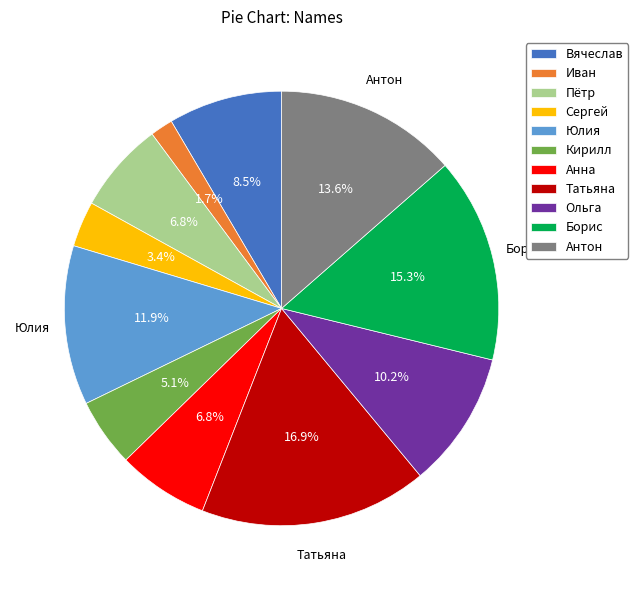

Is Пётр the majority of the pie?

No